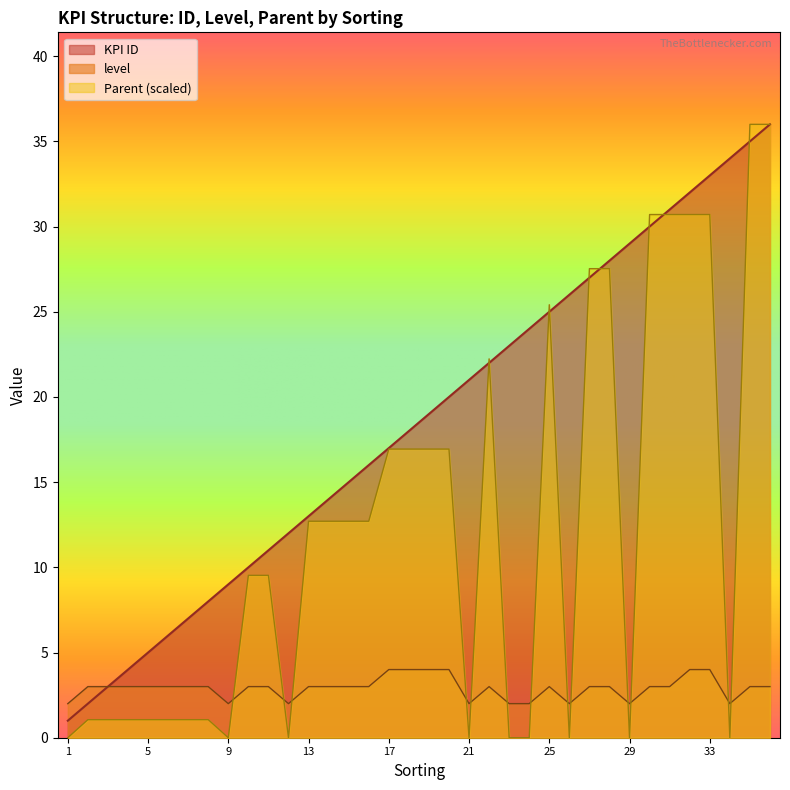

At which label does level reach its peak?

17